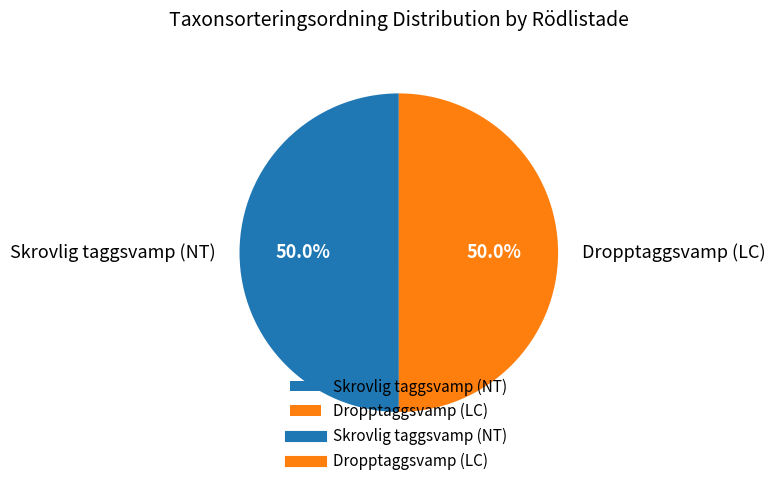

Approximately how many times larger is the value at Skrovlig taggsvamp (NT) compared to Dropptaggsvamp (LC)?

1.0